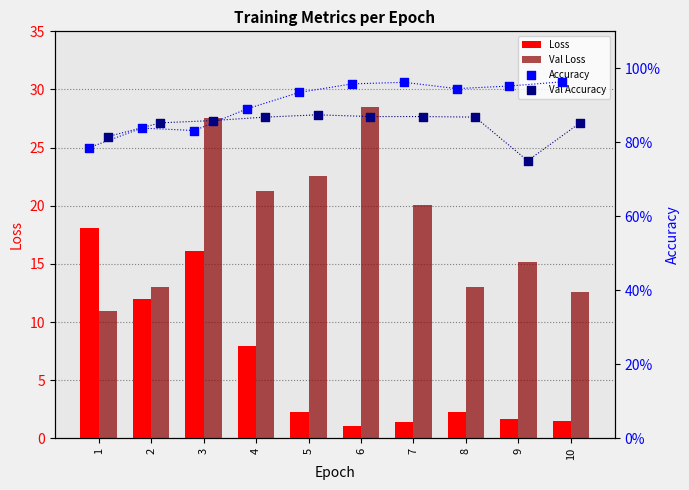

Which series has the largest total across all categories?

Val Loss